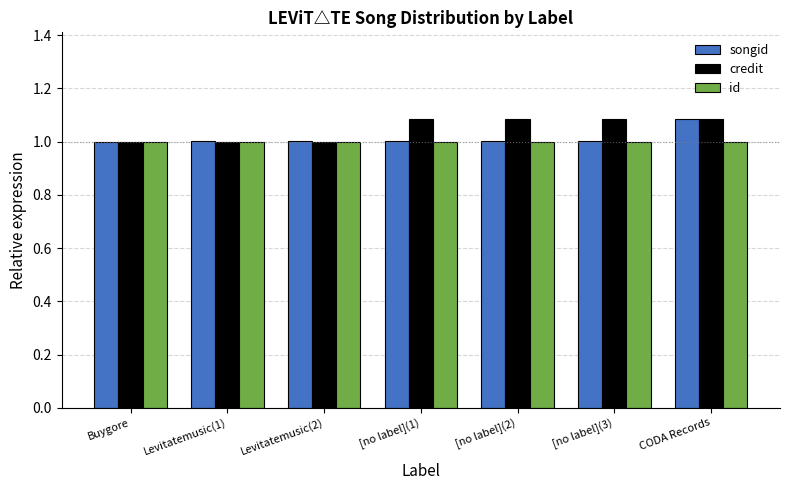

What is the label of the 7th bar from the left?

CODA Records